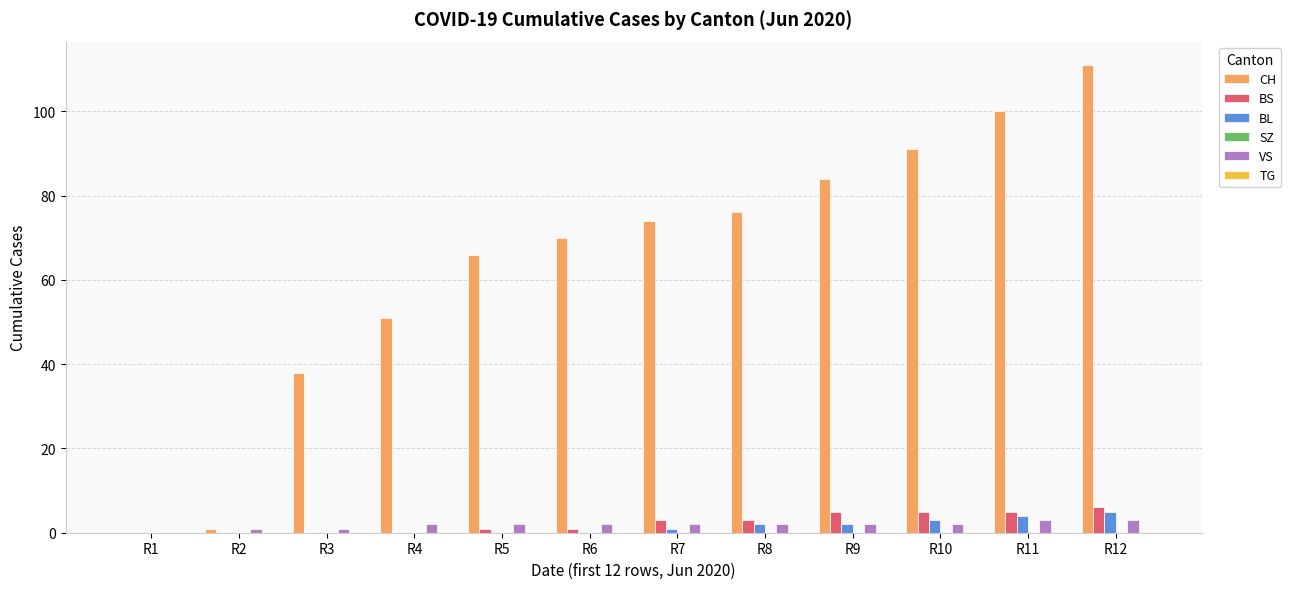

What is the sum of all BL values?

17